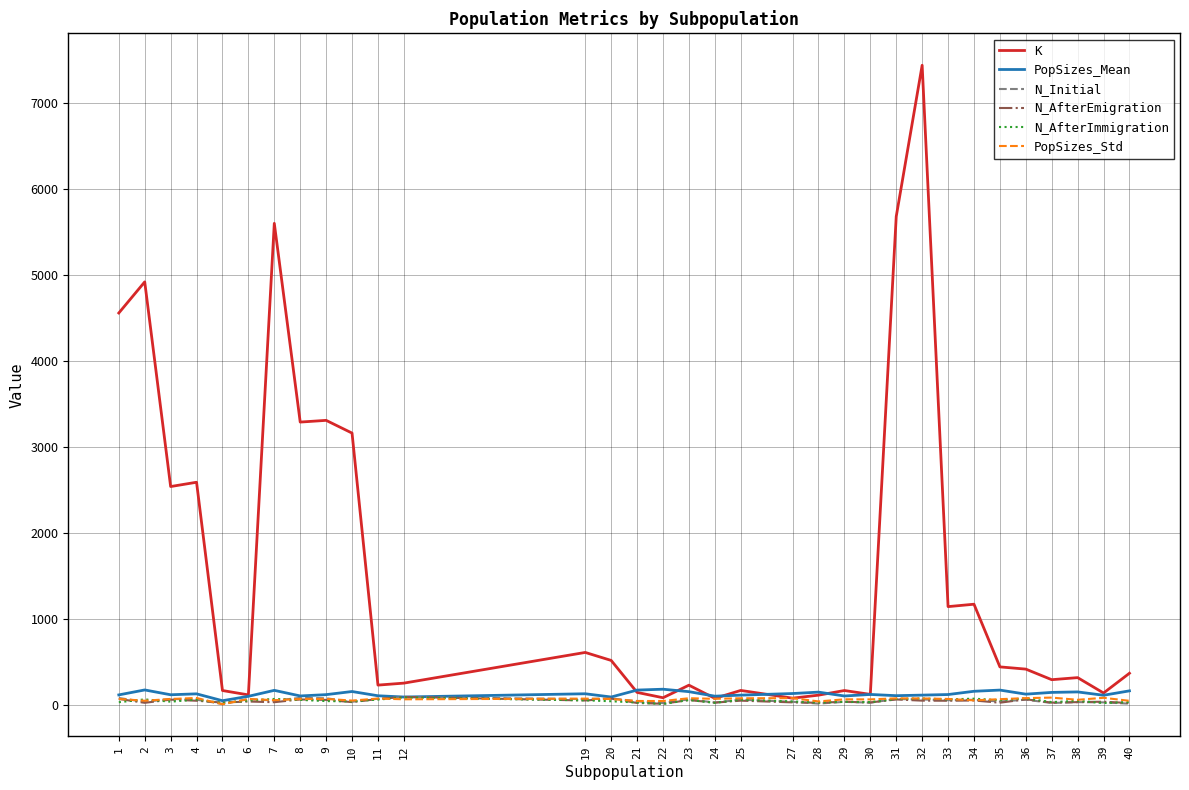

What is the difference between the highest and lowest values at 22?

172.2